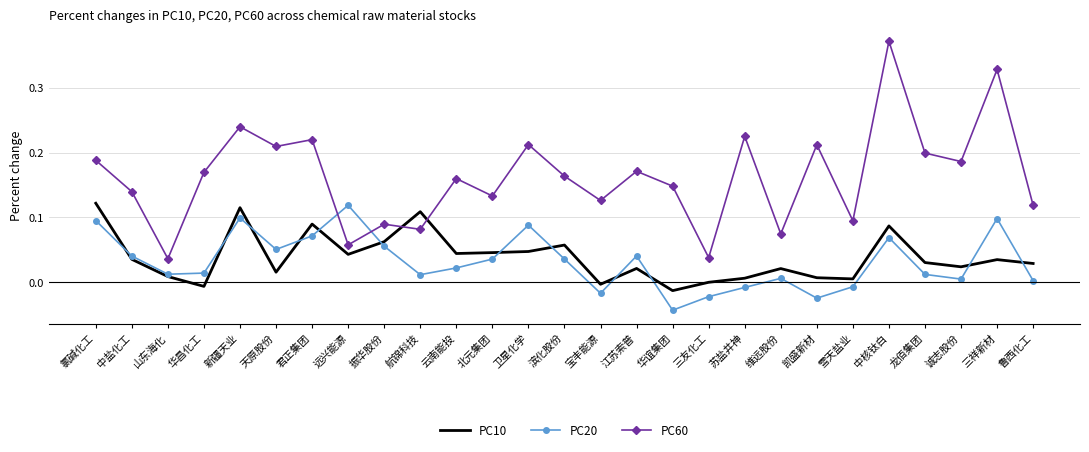

What position from the left is 三友化工?

18